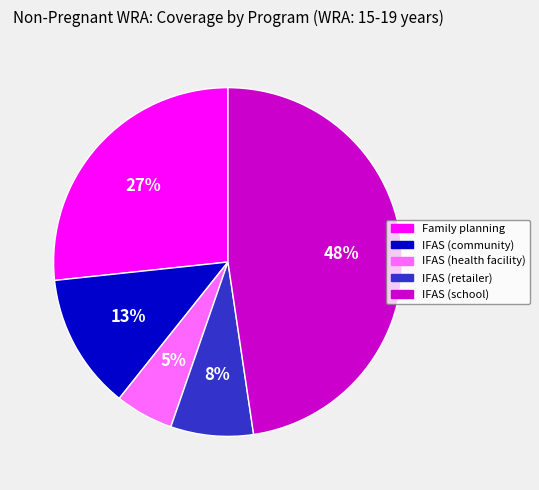

Which has a higher value, Family planning or IFAS (retailer)?

Family planning